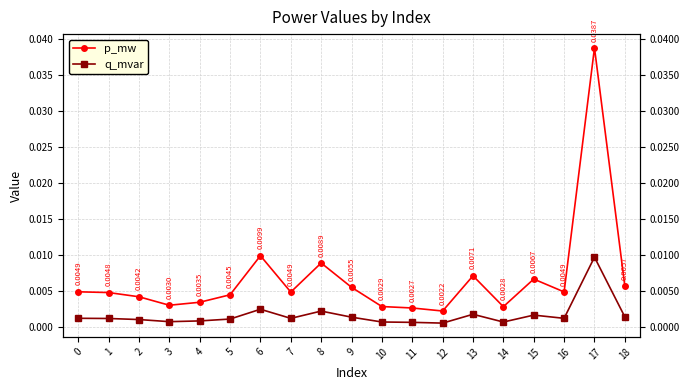

True or false: q_mvar and p_mw intersect in this chart.

False